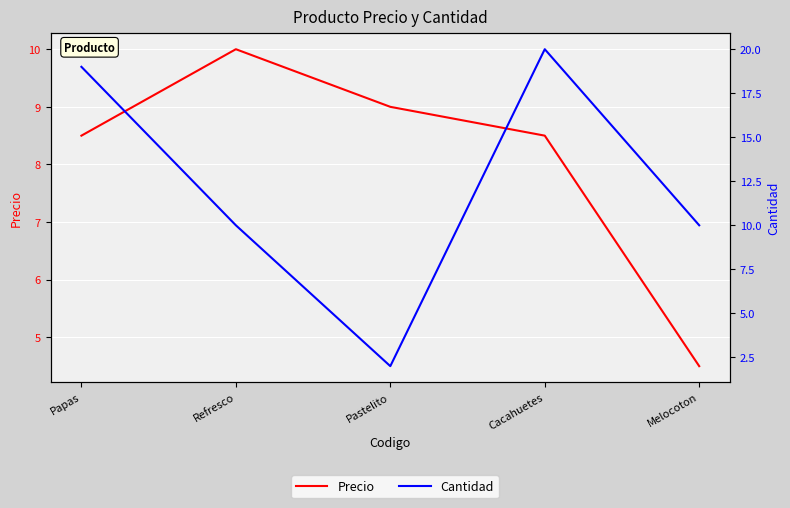

List the series in order of their overall mean, highest first.

Cantidad, Precio